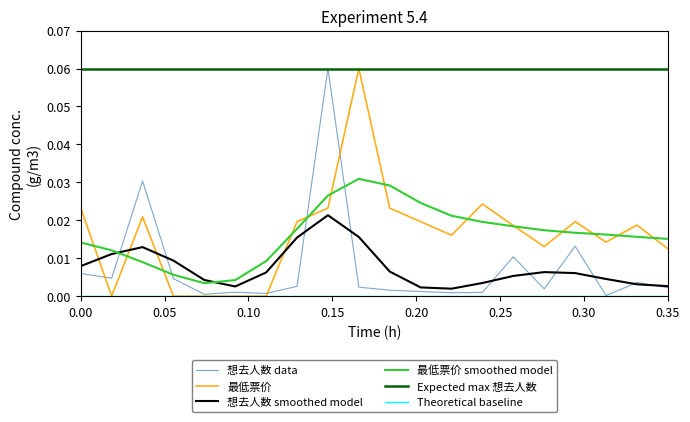

Is this an area chart (filled region under the line)?

No